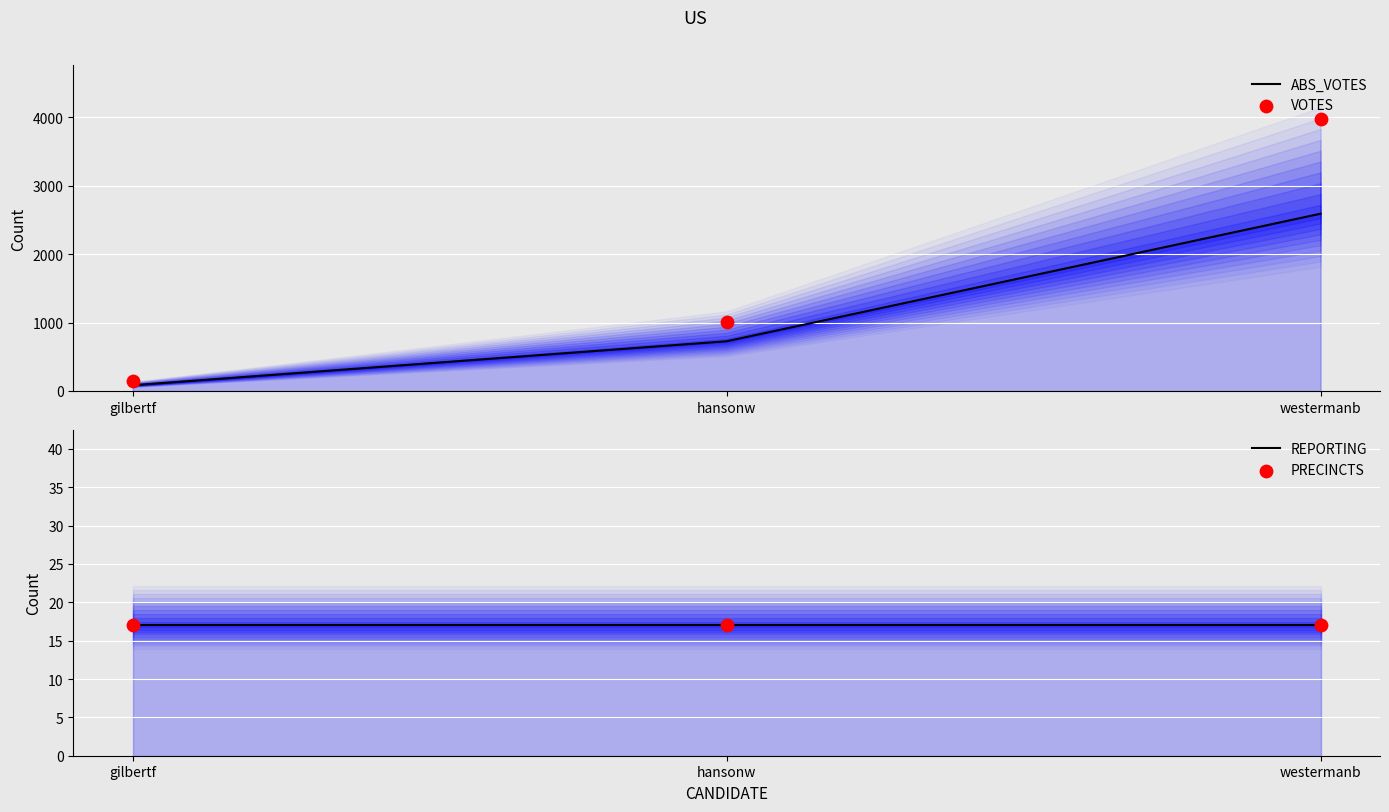

At how many categories does at least one series exceed 1883?

1